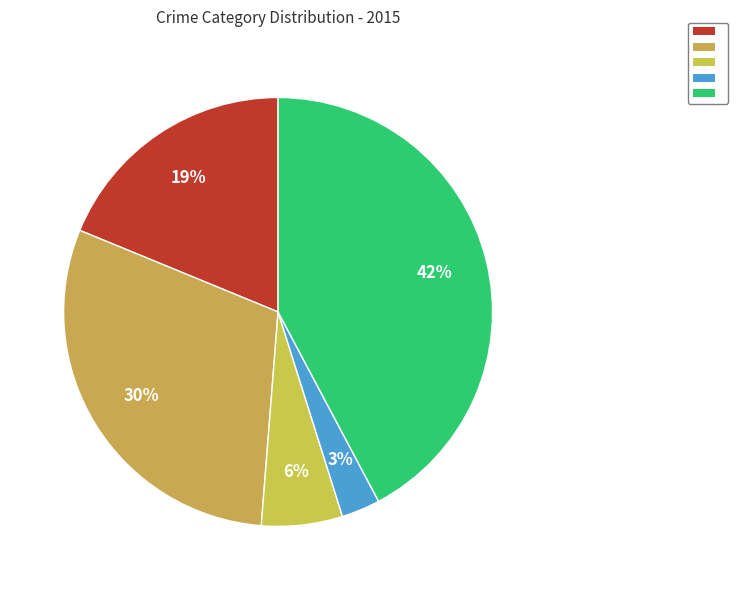

How many segments does this pie chart have?

5